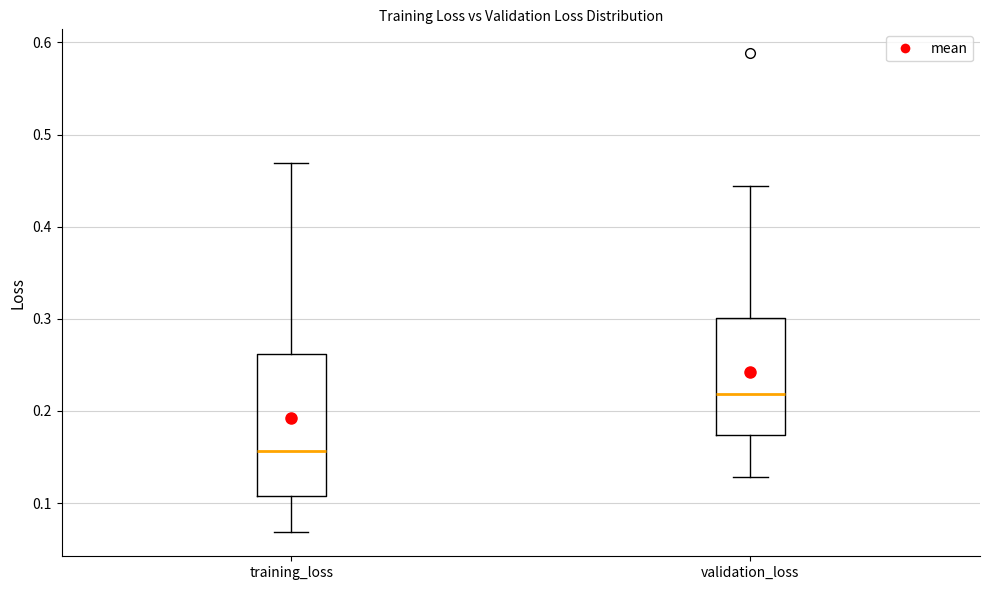

Reading left to right, read every box against the y-axis: the position of its median line, the range the box covers, and the ends of its whiskers. The values are not printed on the chart, so give them approximately, as read against the axis.

training_loss: median 0.16, box 0.11 to 0.26, whiskers 0.07 to 0.47
validation_loss: median 0.22, box 0.17 to 0.30, whiskers 0.13 to 0.44